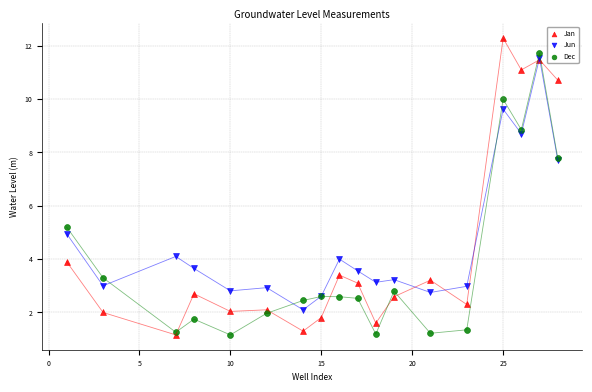

Across all series, what Y value is closest to 6?

5.2